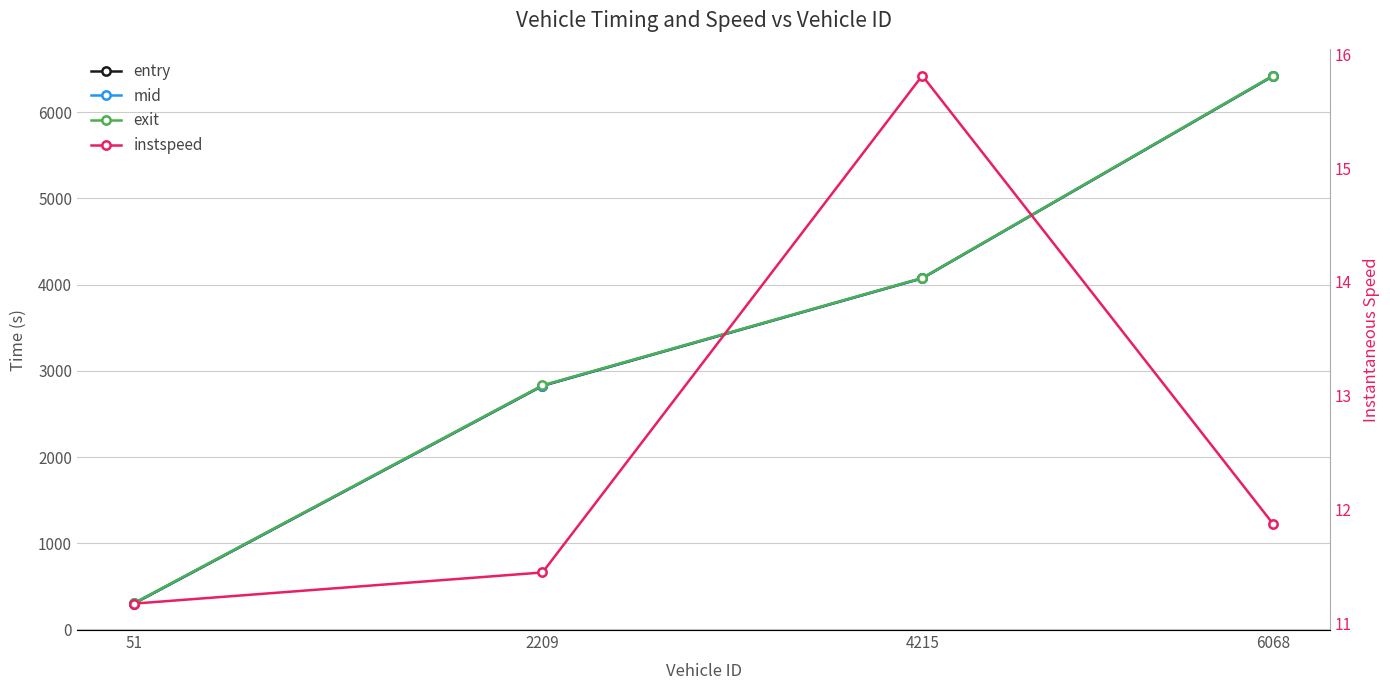

Reading left to right, list all the values displayed in this chart.

entry: 51=299.6	2209=2825.2	4215=4073.0	6068=6418.5
mid: 51=302.5	2209=2828.1	4215=4075.1	6068=6421.2
exit: 51=305.4	2209=2831.6	4215=4077.1	6068=6423.9
instspeed: 51=11.2	2209=11.4	4215=15.8	6068=11.9